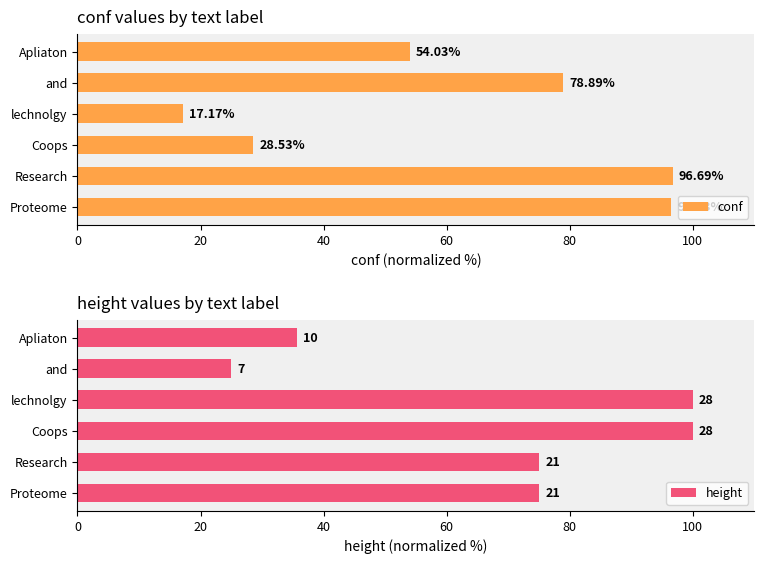

At how many categories does at least one series exceed 46?

6